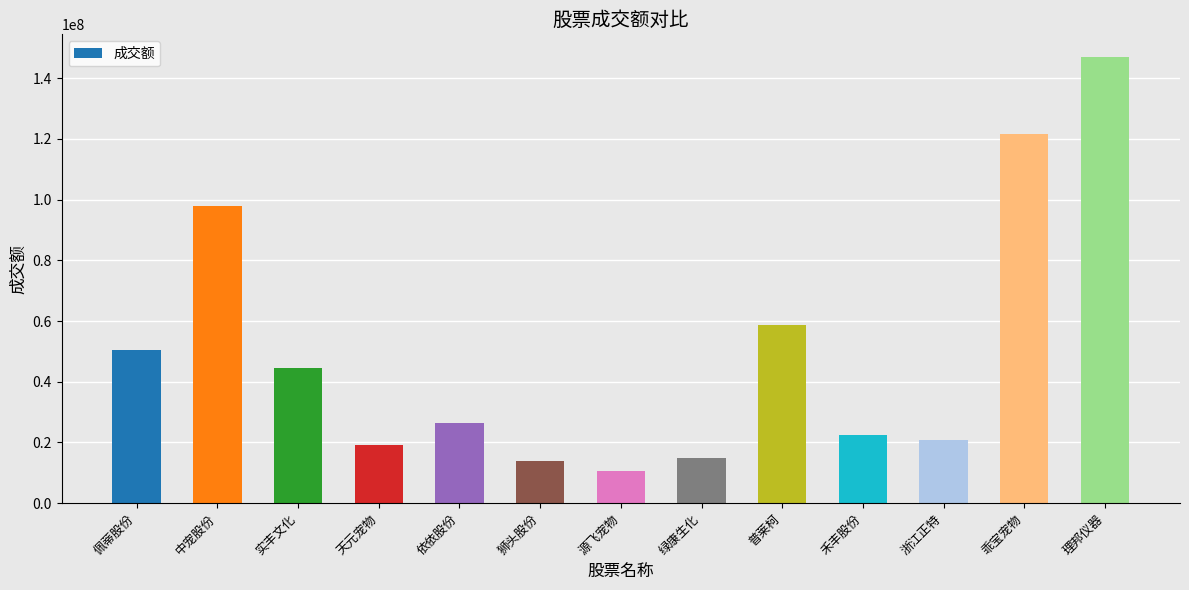

At which category does the chart reach its minimum across all series?

源飞宠物